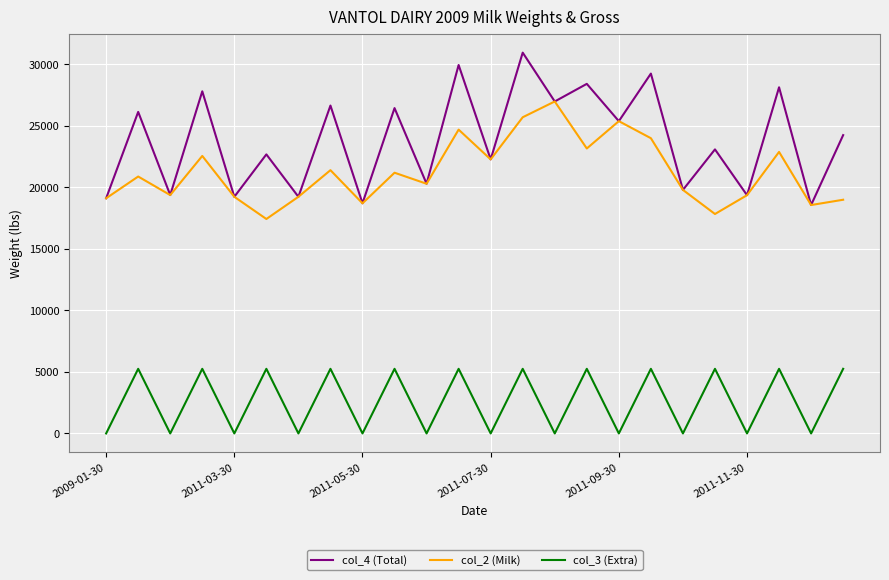

Which series has the largest total across all categories?

col_4 (Total)